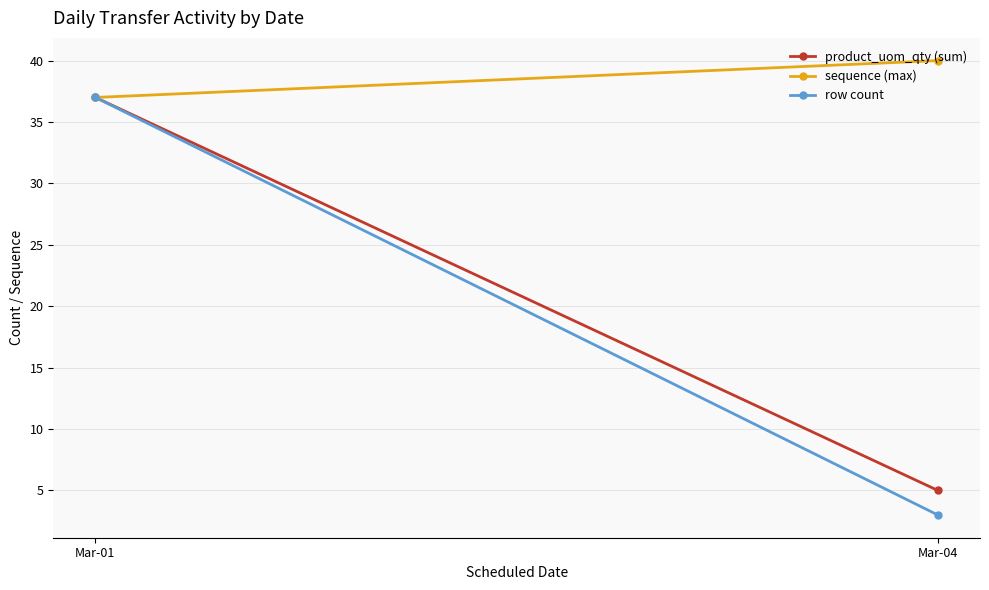

How many values in the sequence (max) series are below 40?

1